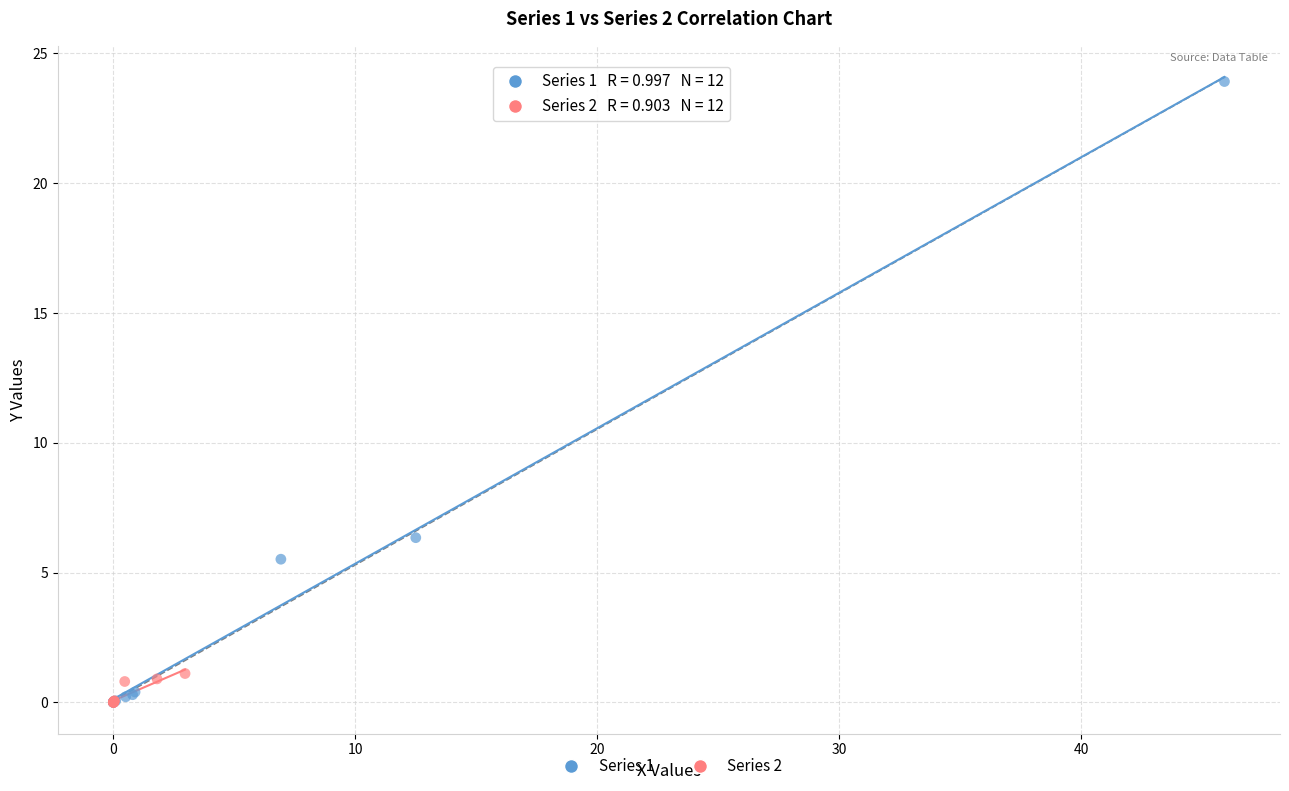

Which series contains the highest Y value?

Series 1